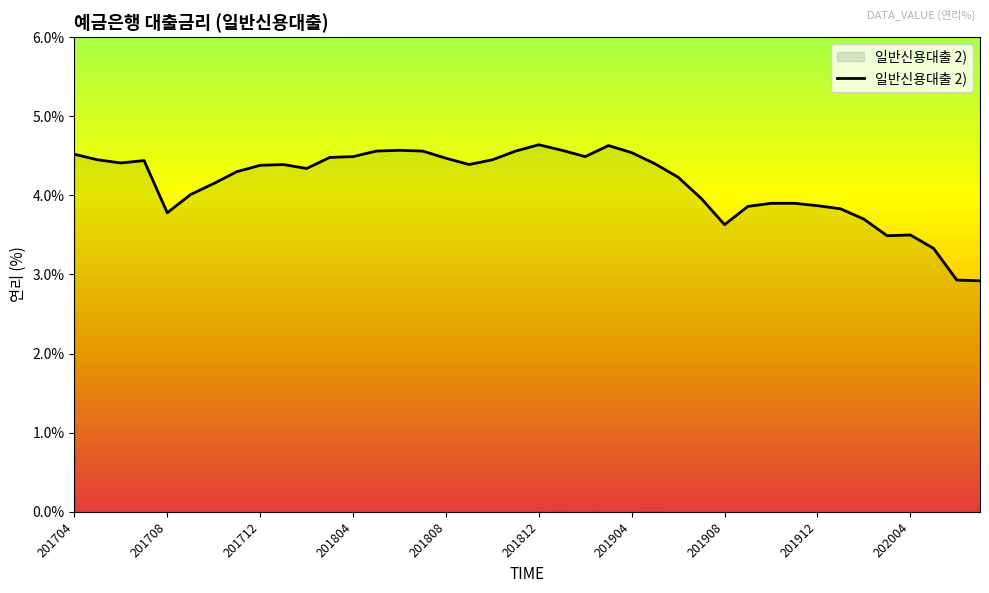

What is the minimum value shown in the chart?

2.9